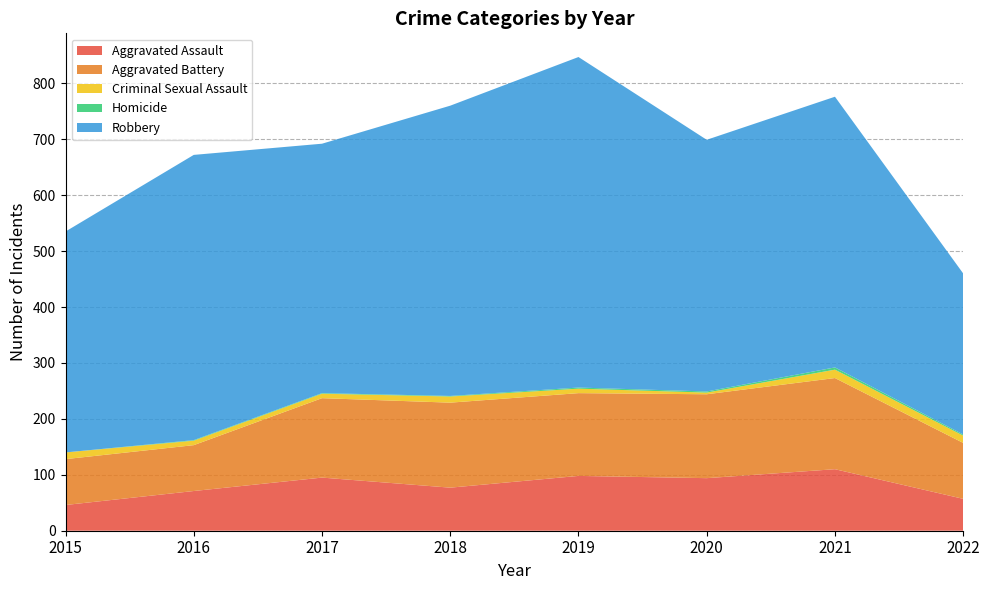

Reading left to right, list all the values displayed in this chart.

Aggravated Assault: 2015=46	2016=71	2017=95	2018=77	2019=98	2020=94	2021=110	2022=57
Aggravated Battery: 2015=82	2016=82	2017=142	2018=152	2019=148	2020=150	2021=163	2022=100
Criminal Sexual Assault: 2015=12	2016=8	2017=8	2018=11	2019=8	2020=3	2021=15	2022=13
Homicide: 2015=0	2016=1	2017=1	2018=1	2019=2	2020=2	2021=4	2022=2
Robbery: 2015=395	2016=510	2017=446	2018=519	2019=591	2020=450	2021=484	2022=288